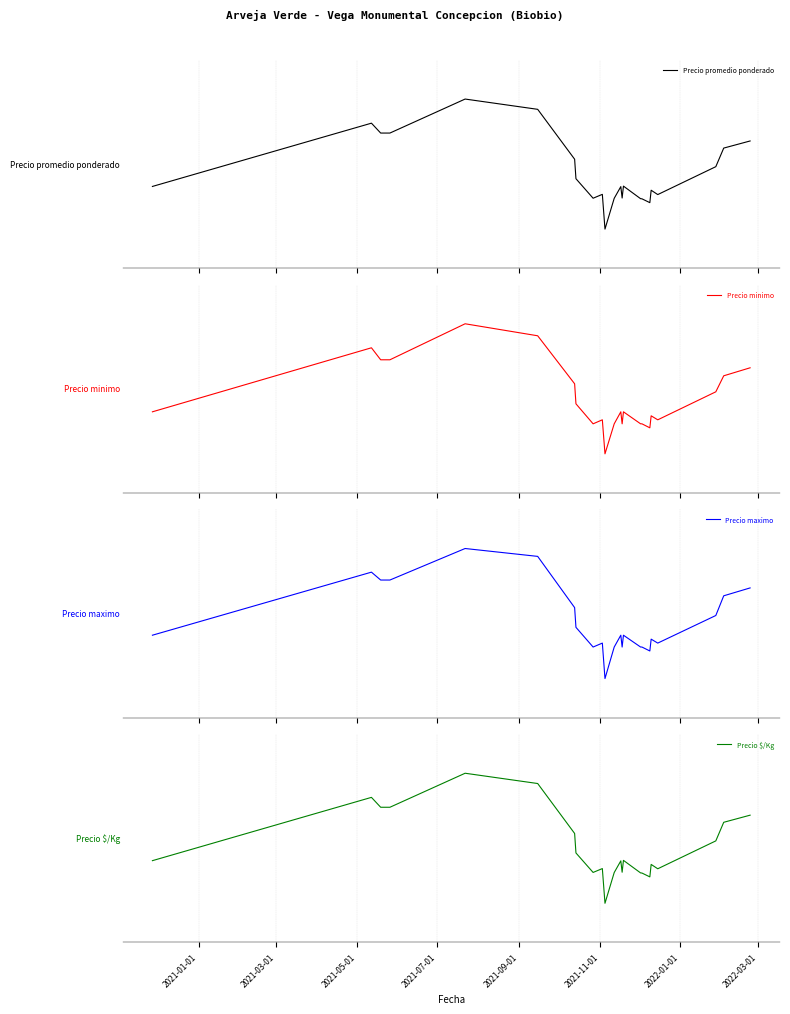

What is the sum of all Precio maximo values?

10.3